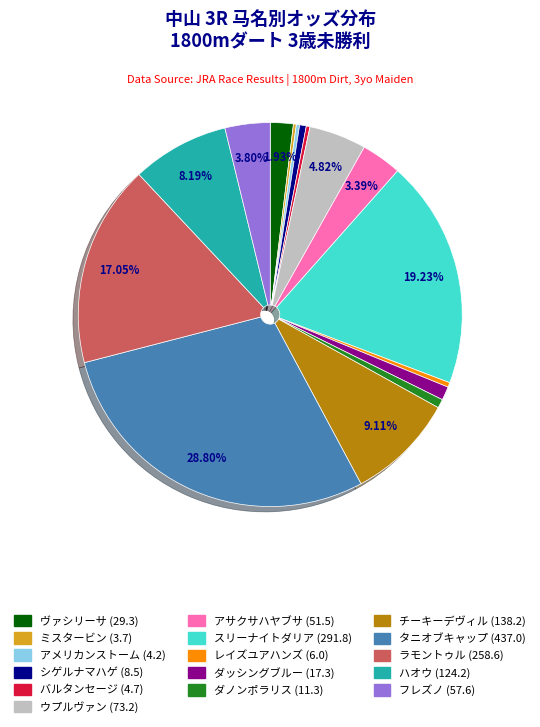

To the nearest percent, what is the average slice percentage?

6%